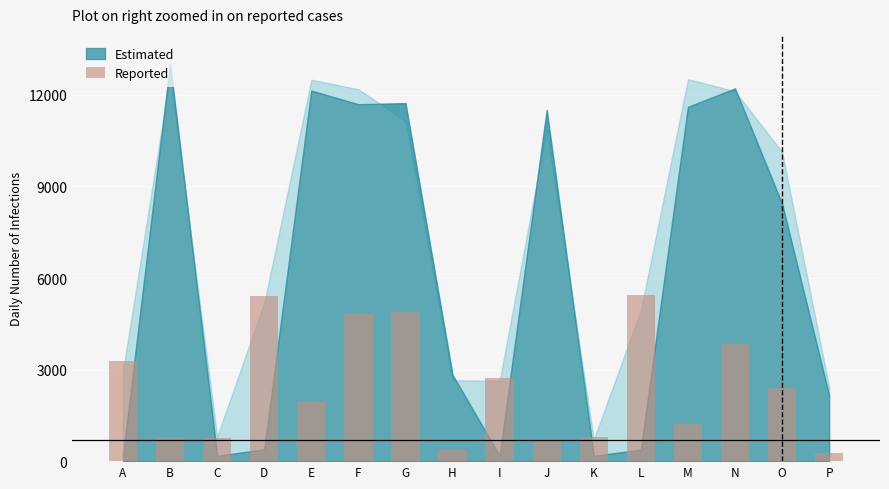

Approximately how many times larger is the value at A compared to P?

12.8